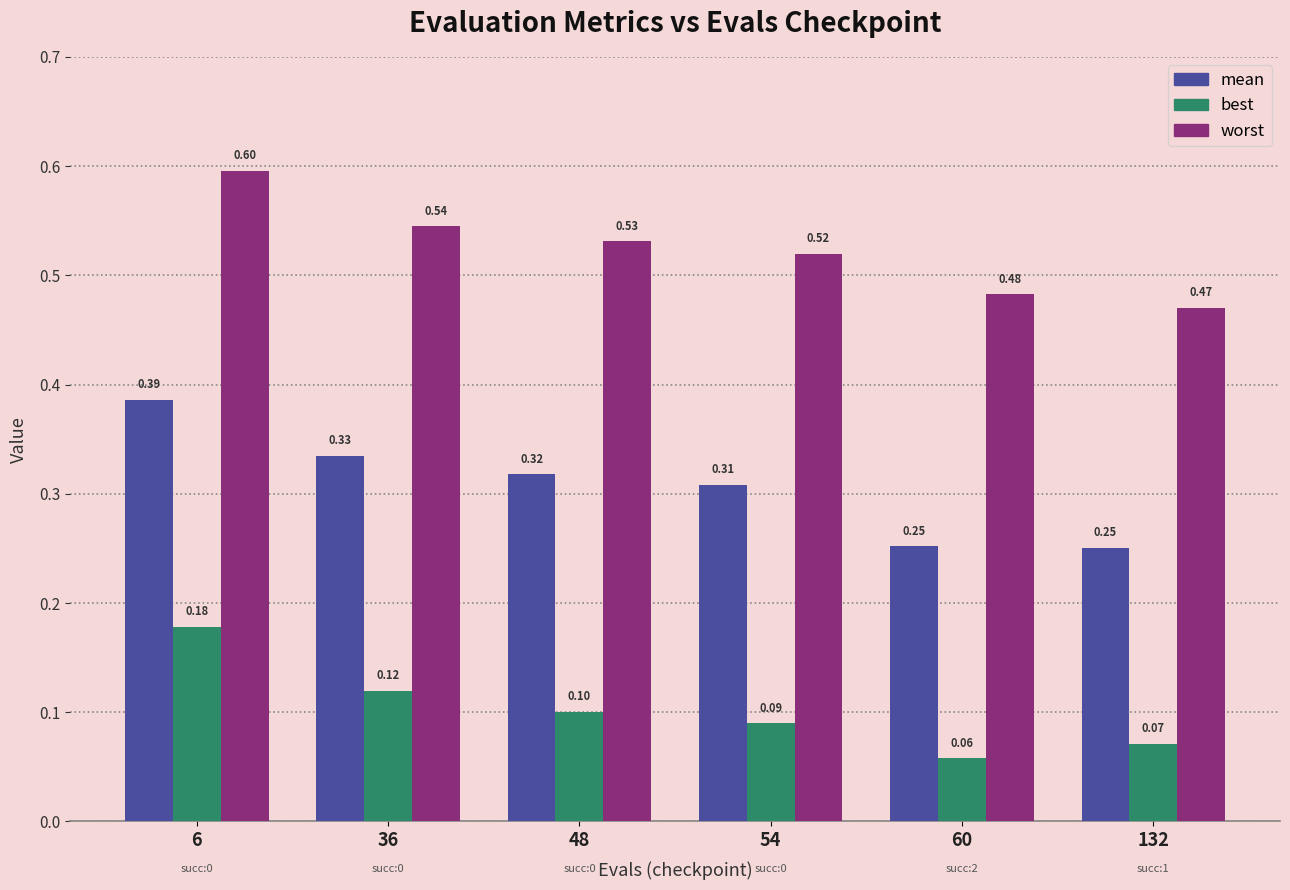

At which label does mean reach its minimum?

132